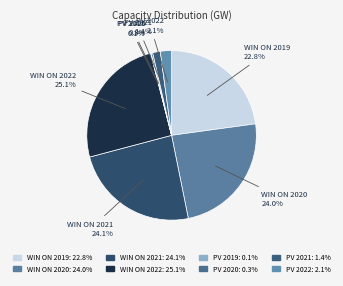

Does PV 2019 account for over 50% of the chart?

No